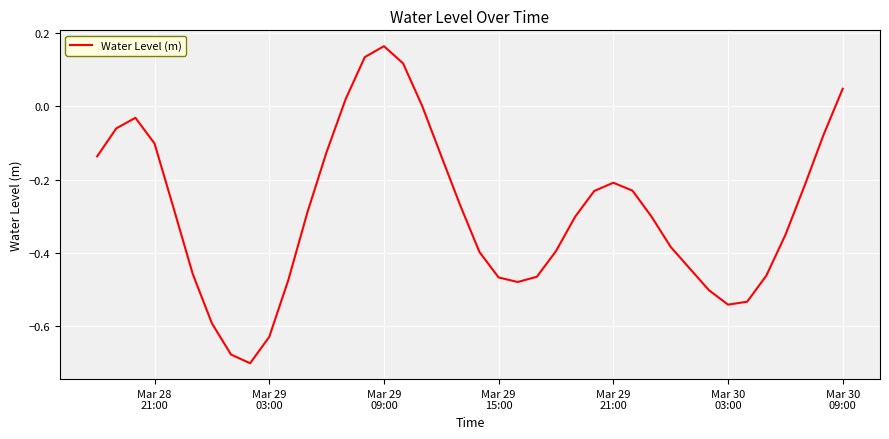

What is the difference between the maximum and minimum values?

0.9